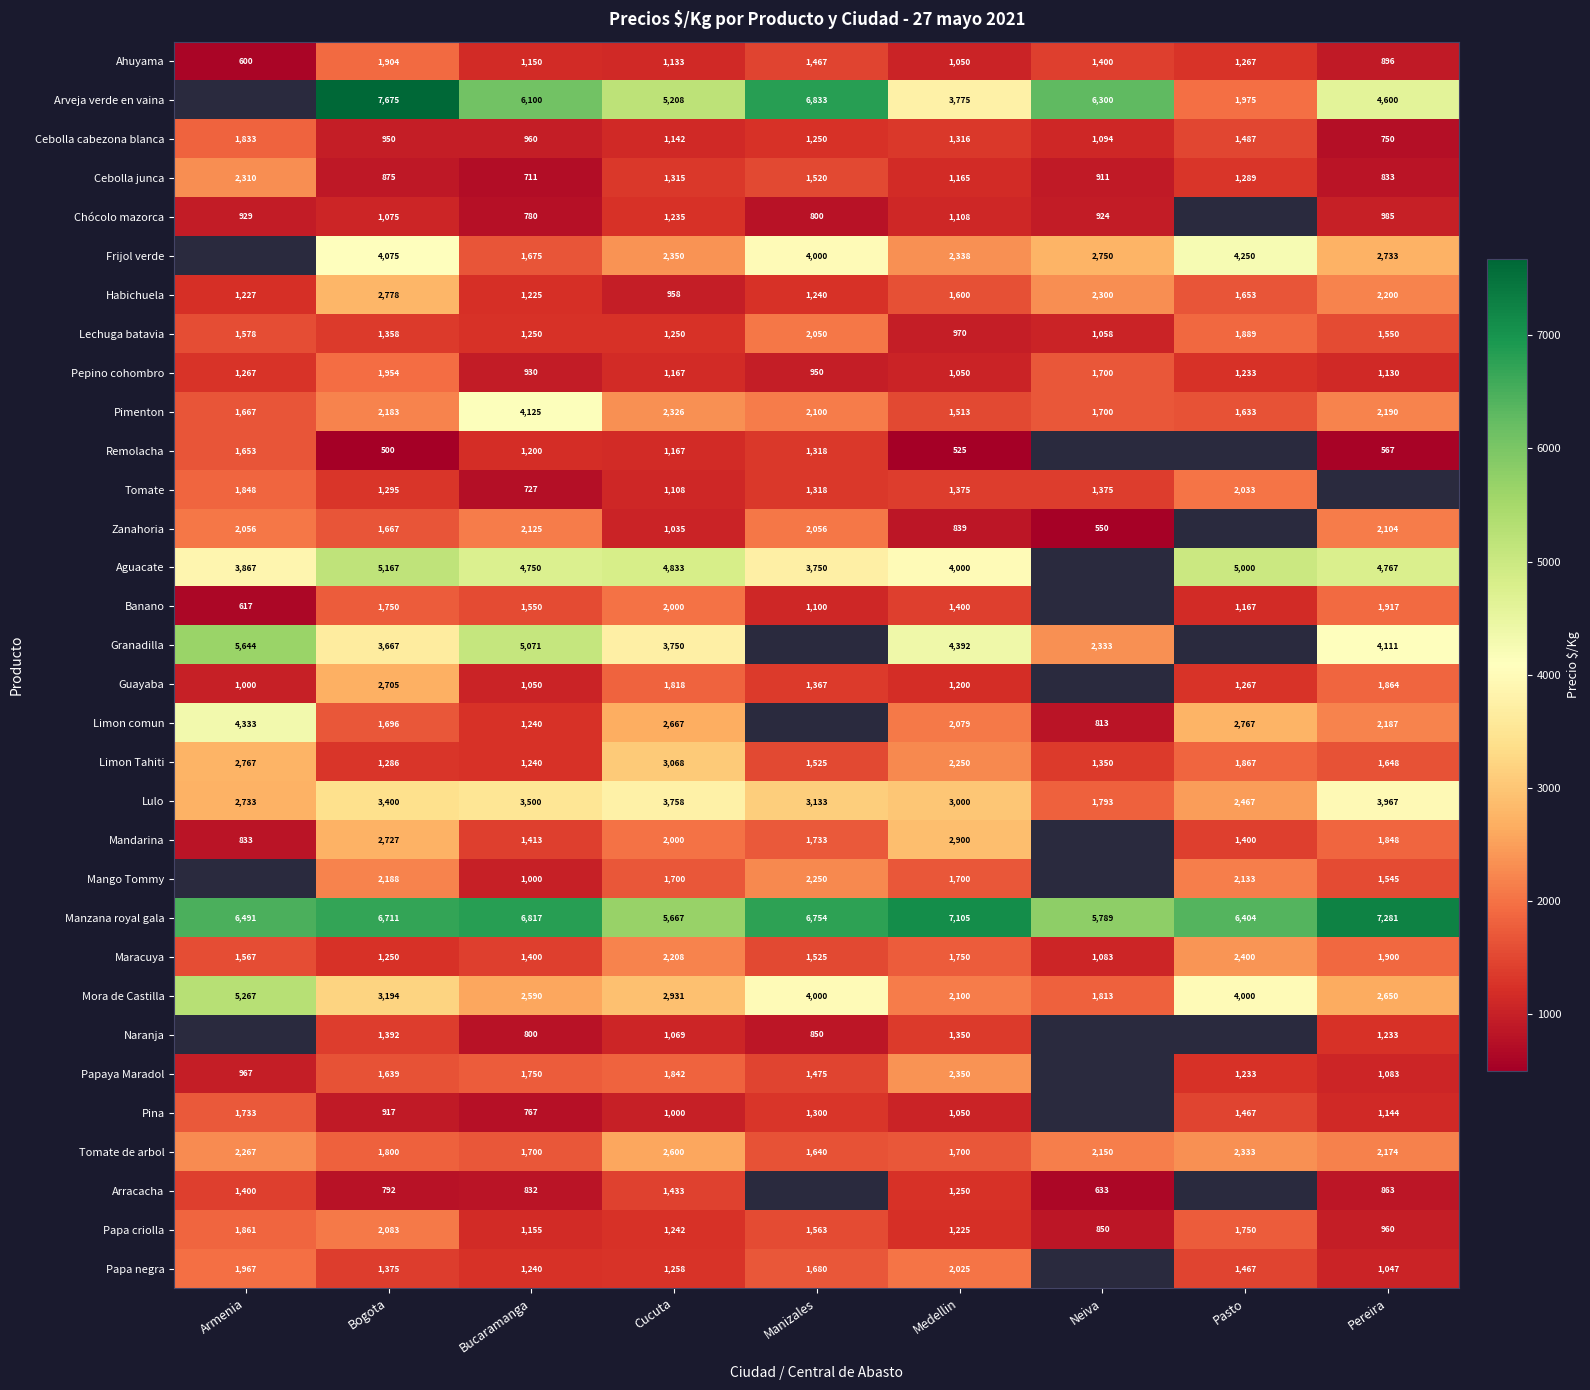

Is the value of Banano at Pereira greater than the value of Naranja at Cucuta?

Yes